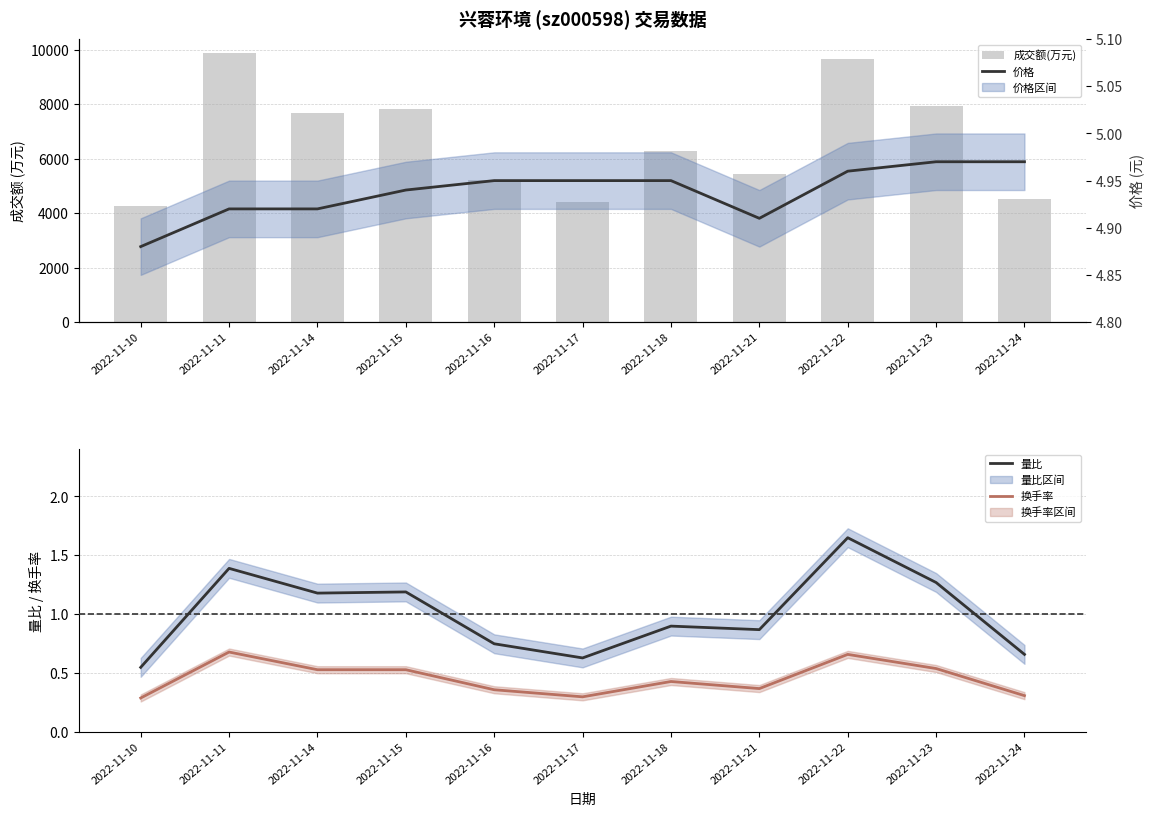

True or false: 量比 has a value of 2.0 at 2022-11-23.

False